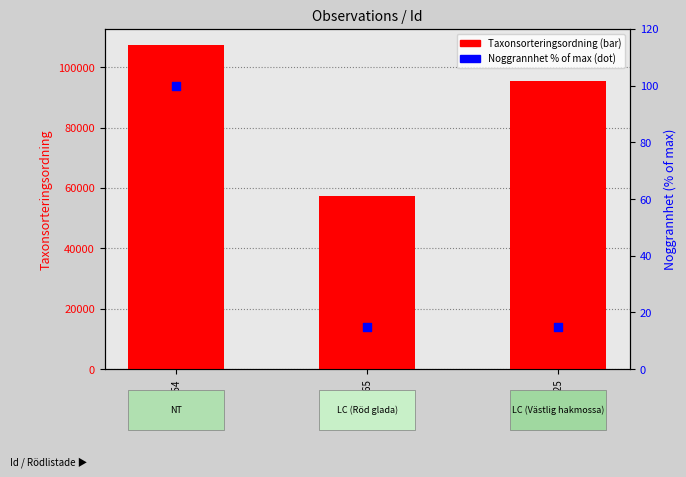

Which series has the largest total across all categories?

Taxonsorteringsordning